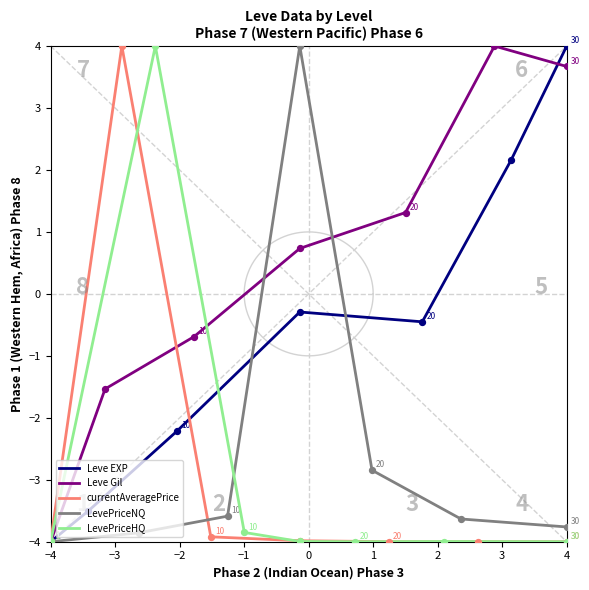

Is the value of currentAveragePrice at 2 greater than the value of LevePriceHQ at 2?

No